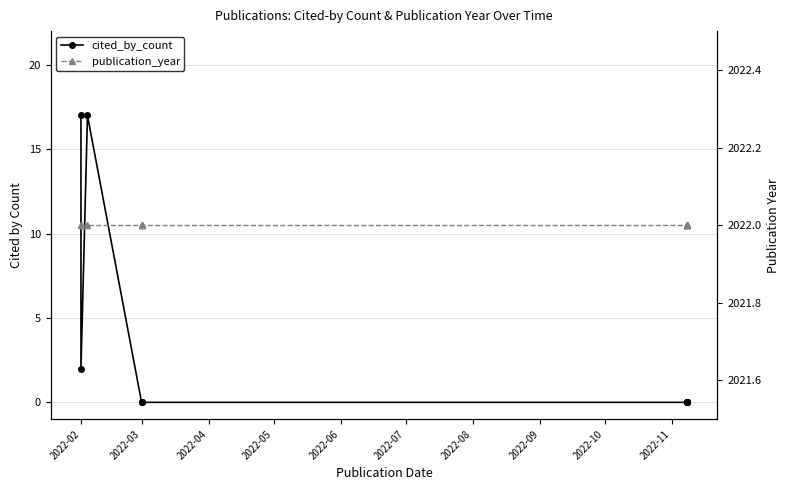

Does the chart have visible grid lines?

Yes